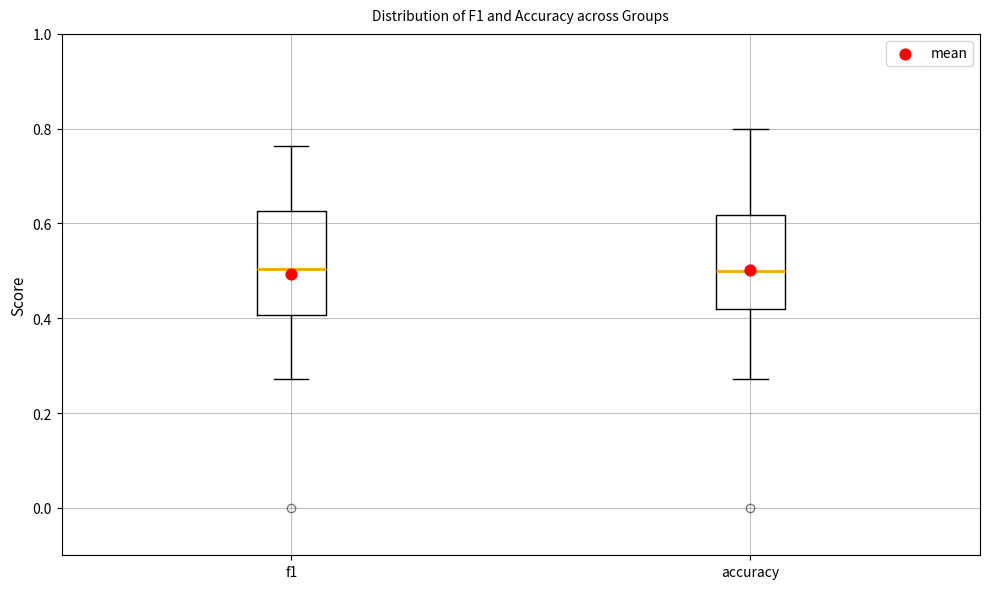

Which box is the tallest, from its lower edge to its upper edge?

f1